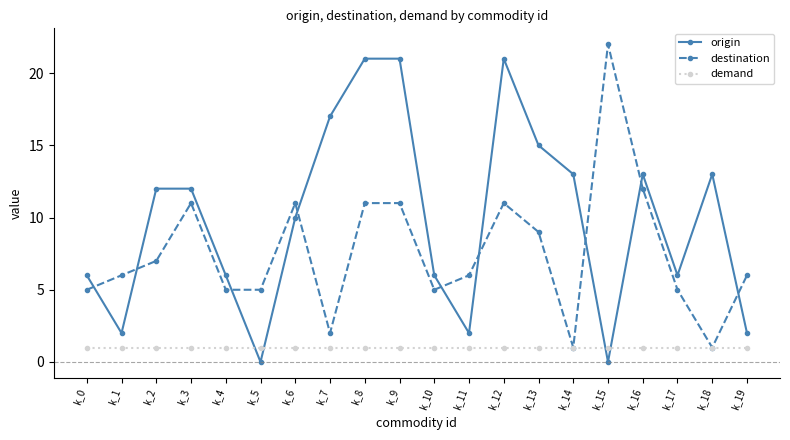

Which series changed the most between k_0 and k_18?

origin